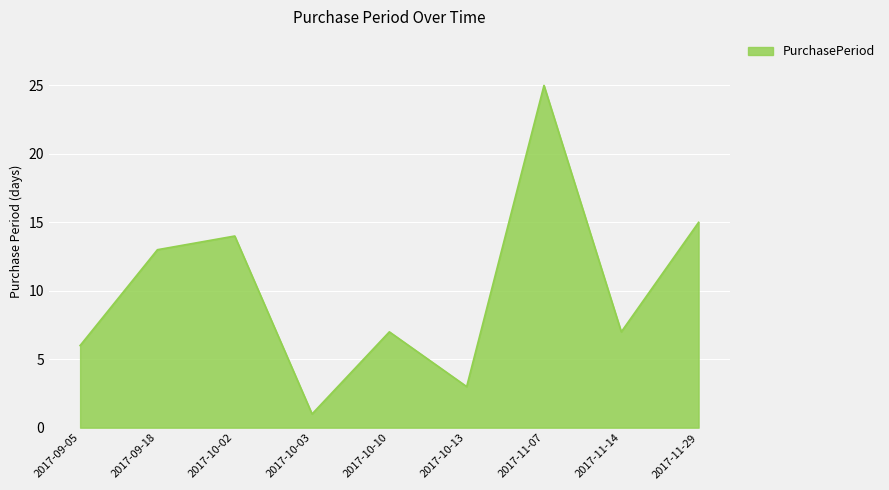

What is the sum of the values at 2017-11-14 and 2017-11-29?

22